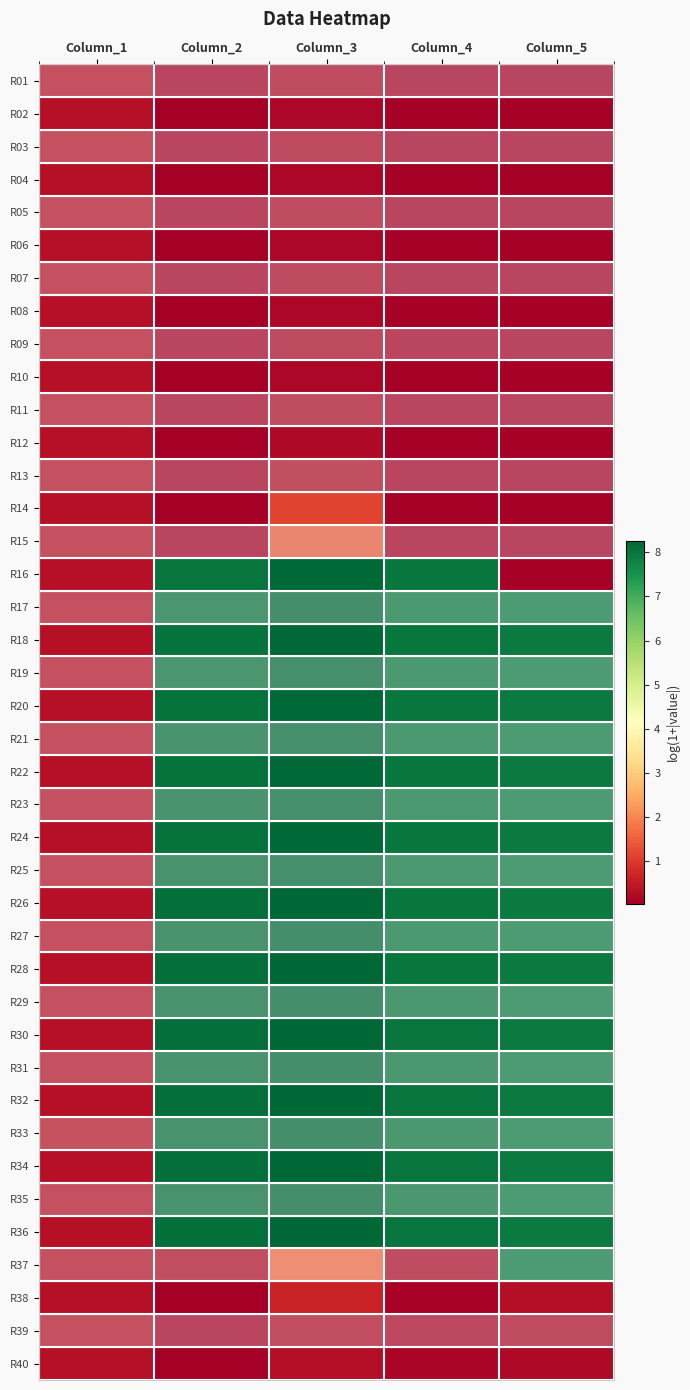

Reading left to right, what are all the values shown in this chart?

R01: Column_1=0.3	Column_2=0.1	Column_3=0.2	Column_4=0.1	Column_5=0.1
R02: Column_1=0.3	Column_2=0.1	Column_3=0.2	Column_4=0.1	Column_5=0.1
R03: Column_1=0.3	Column_2=0.1	Column_3=0.2	Column_4=0.1	Column_5=0.1
R04: Column_1=0.3	Column_2=0.1	Column_3=0.2	Column_4=0.1	Column_5=0.1
R05: Column_1=0.3	Column_2=0.1	Column_3=0.2	Column_4=0.1	Column_5=0.1
R06: Column_1=0.3	Column_2=0.1	Column_3=0.2	Column_4=0.1	Column_5=0.1
R07: Column_1=0.3	Column_2=0.1	Column_3=0.2	Column_4=0.1	Column_5=0.1
R08: Column_1=0.3	Column_2=0.1	Column_3=0.2	Column_4=0.1	Column_5=0.1
R09: Column_1=0.3	Column_2=0.1	Column_3=0.2	Column_4=0.1	Column_5=0.1
R10: Column_1=0.3	Column_2=0.1	Column_3=0.2	Column_4=0.1	Column_5=0.1
R11: Column_1=0.3	Column_2=0.1	Column_3=0.2	Column_4=0.1	Column_5=0.1
R12: Column_1=0.3	Column_2=0.1	Column_3=0.2	Column_4=0.1	Column_5=0.1
R13: Column_1=0.3	Column_2=0.1	Column_3=0.3	Column_4=0.1	Column_5=0.1
R14: Column_1=0.3	Column_2=0.1	Column_3=1.1	Column_4=0.1	Column_5=0.1
R15: Column_1=0.3	Column_2=0.1	Column_3=1.5	Column_4=0.1	Column_5=0.1
R16: Column_1=0.3	Column_2=8.0	Column_3=8.2	Column_4=8.0	Column_5=0.1
R17: Column_1=0.3	Column_2=8.0	Column_3=8.2	Column_4=8.0	Column_5=7.9
R18: Column_1=0.3	Column_2=8.1	Column_3=8.2	Column_4=8.0	Column_5=7.9
R19: Column_1=0.3	Column_2=8.1	Column_3=8.2	Column_4=8.0	Column_5=7.9
R20: Column_1=0.3	Column_2=8.1	Column_3=8.2	Column_4=8.0	Column_5=7.9
R21: Column_1=0.3	Column_2=8.1	Column_3=8.2	Column_4=8.0	Column_5=7.9
R22: Column_1=0.3	Column_2=8.1	Column_3=8.2	Column_4=8.0	Column_5=7.9
R23: Column_1=0.3	Column_2=8.1	Column_3=8.2	Column_4=8.0	Column_5=7.9
R24: Column_1=0.3	Column_2=8.1	Column_3=8.2	Column_4=8.0	Column_5=7.9
R25: Column_1=0.3	Column_2=8.1	Column_3=8.2	Column_4=8.0	Column_5=7.9
R26: Column_1=0.3	Column_2=8.1	Column_3=8.2	Column_4=8.0	Column_5=7.9
R27: Column_1=0.3	Column_2=8.1	Column_3=8.2	Column_4=8.0	Column_5=7.9
R28: Column_1=0.3	Column_2=8.1	Column_3=8.2	Column_4=8.0	Column_5=7.9
R29: Column_1=0.3	Column_2=8.1	Column_3=8.3	Column_4=8.0	Column_5=7.9
R30: Column_1=0.3	Column_2=8.1	Column_3=8.3	Column_4=8.0	Column_5=7.9
R31: Column_1=0.4	Column_2=8.1	Column_3=8.3	Column_4=8.0	Column_5=7.9
R32: Column_1=0.4	Column_2=8.1	Column_3=8.3	Column_4=8.0	Column_5=7.9
R33: Column_1=0.4	Column_2=8.1	Column_3=8.3	Column_4=8.0	Column_5=7.9
R34: Column_1=0.4	Column_2=8.1	Column_3=8.3	Column_4=8.0	Column_5=7.9
R35: Column_1=0.4	Column_2=8.1	Column_3=8.3	Column_4=8.0	Column_5=7.9
R36: Column_1=0.3	Column_2=8.1	Column_3=8.3	Column_4=8.0	Column_5=7.9
R37: Column_1=0.4	Column_2=0.3	Column_3=1.6	Column_4=0.2	Column_5=7.9
R38: Column_1=0.3	Column_2=0.0	Column_3=0.6	Column_4=0.1	Column_5=0.3
R39: Column_1=0.4	Column_2=0.1	Column_3=0.2	Column_4=0.1	Column_5=0.2
R40: Column_1=0.4	Column_2=0.1	Column_3=0.3	Column_4=0.1	Column_5=0.2